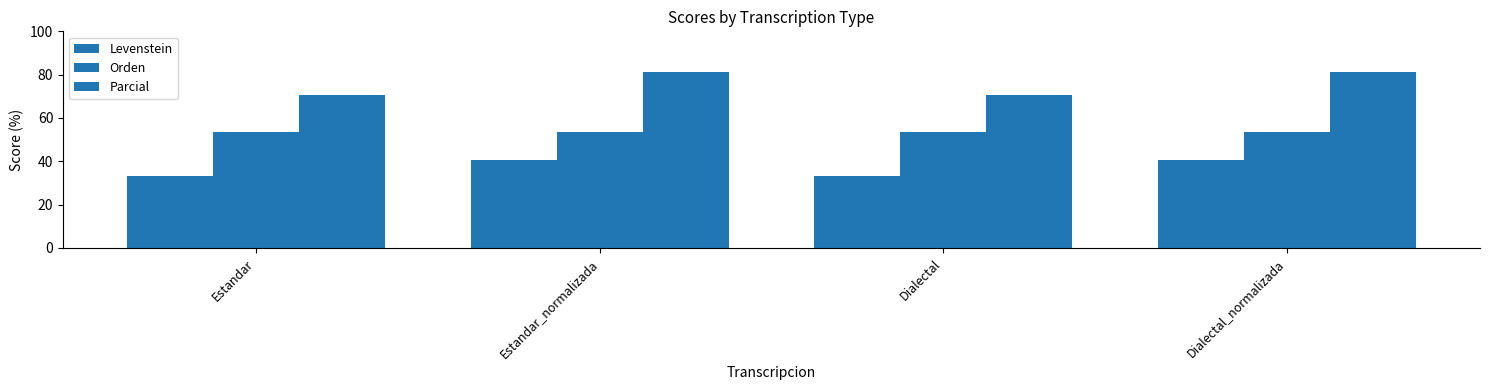

Which category has the highest value in the Orden series?

Estandar